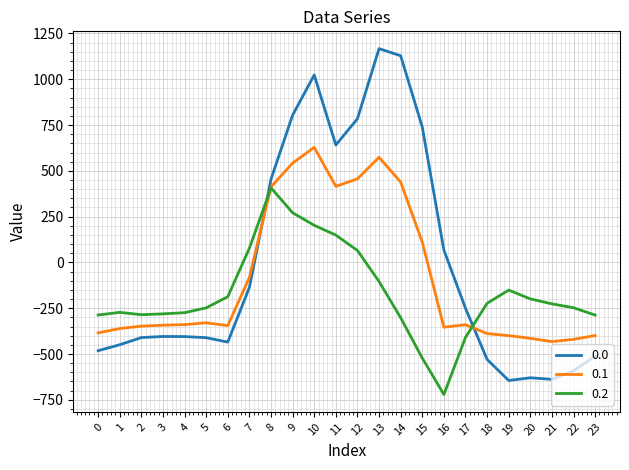

At which category is the sum across all series the highest?

10